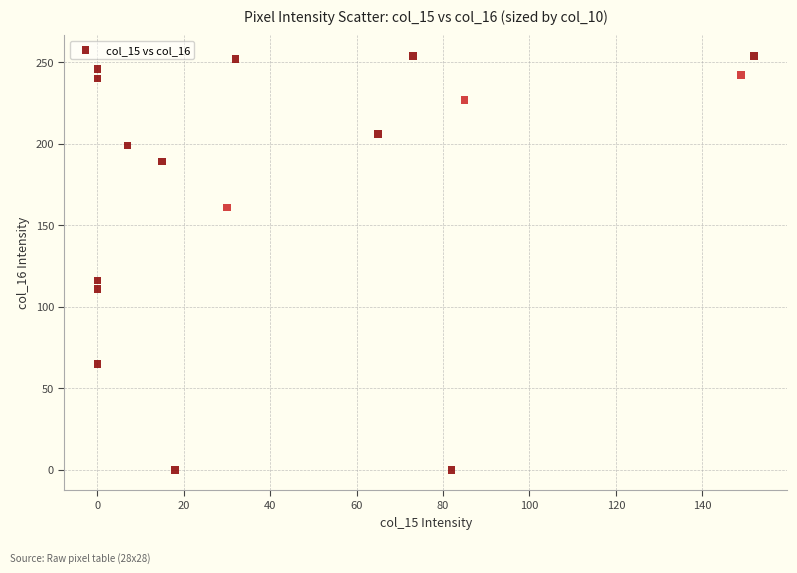

What Y value in the scatter plot is closest to 127?

116